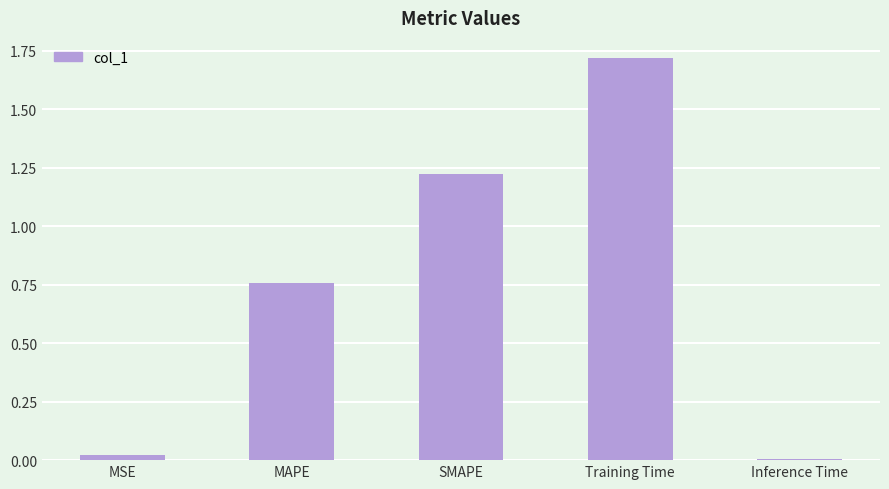

What is the label of the 5th bar from the right?

MSE